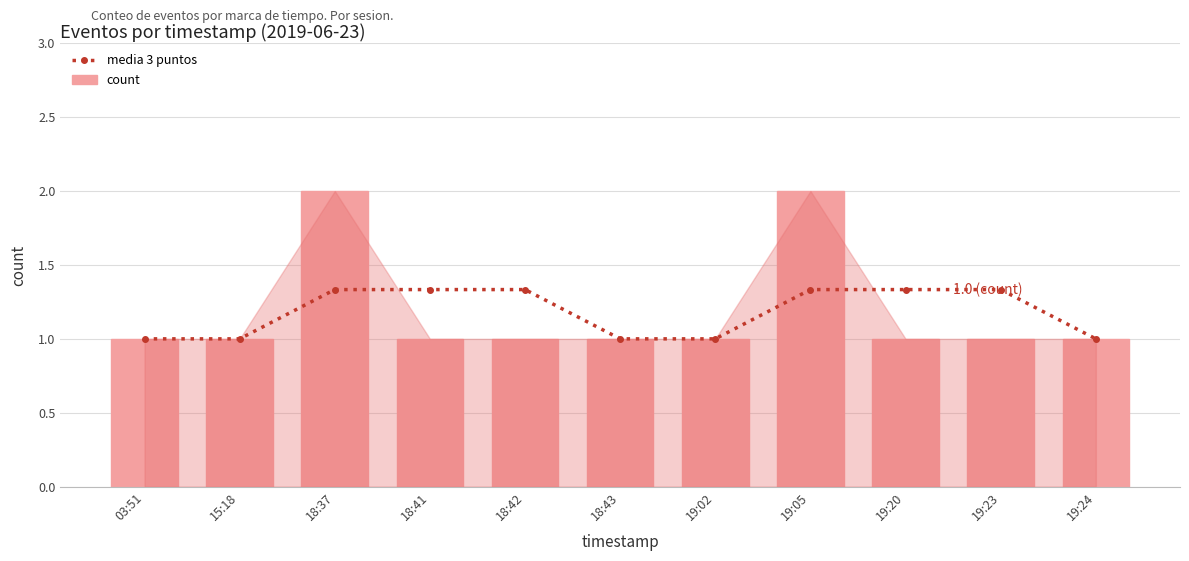

At which category does the chart reach its minimum across all series?

03:51